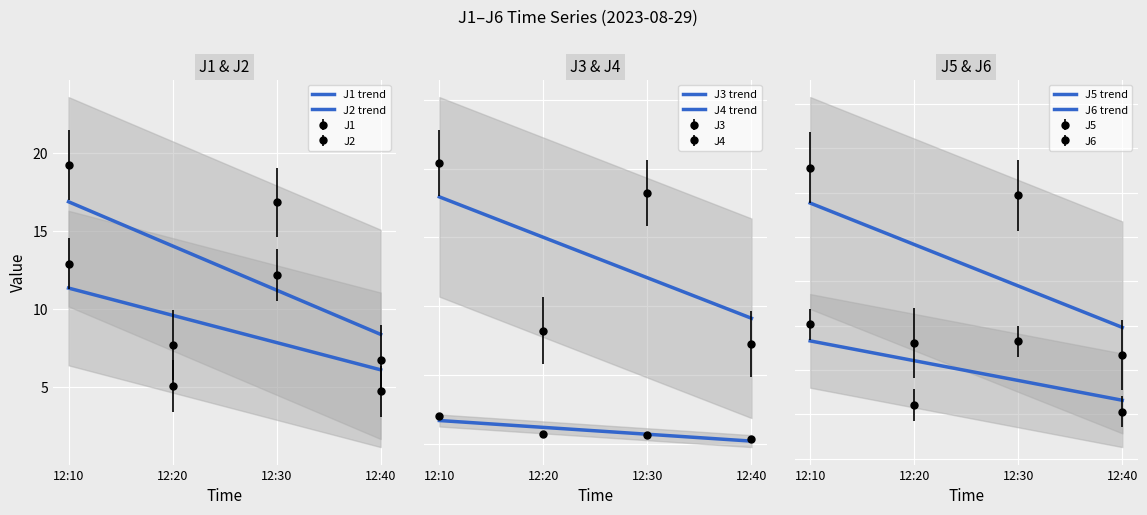

Which has a higher value, 12:10 or 12:30?

12:10